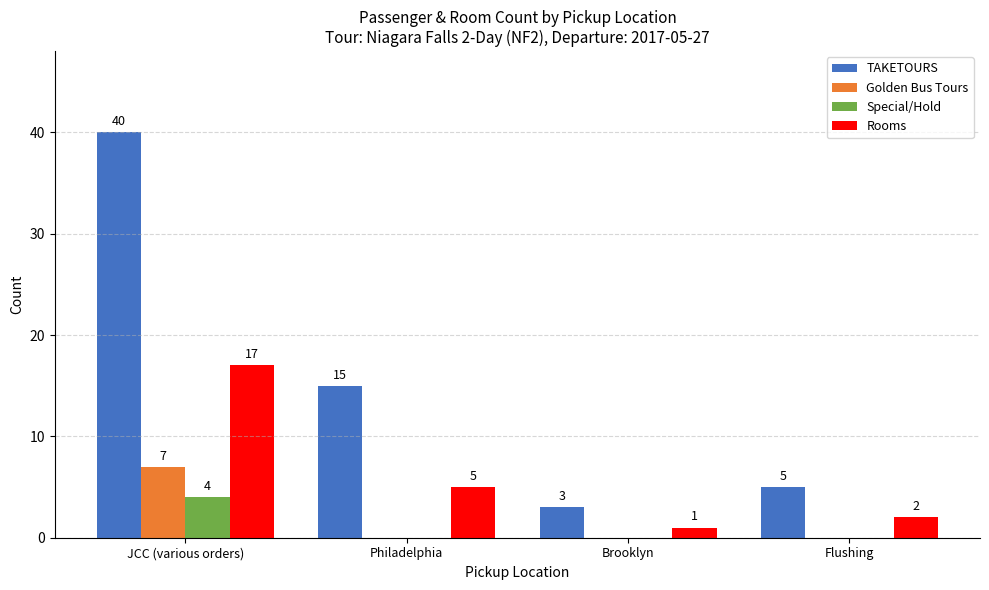

True or false: Rooms has a value of 17 at JCC (various orders).

True